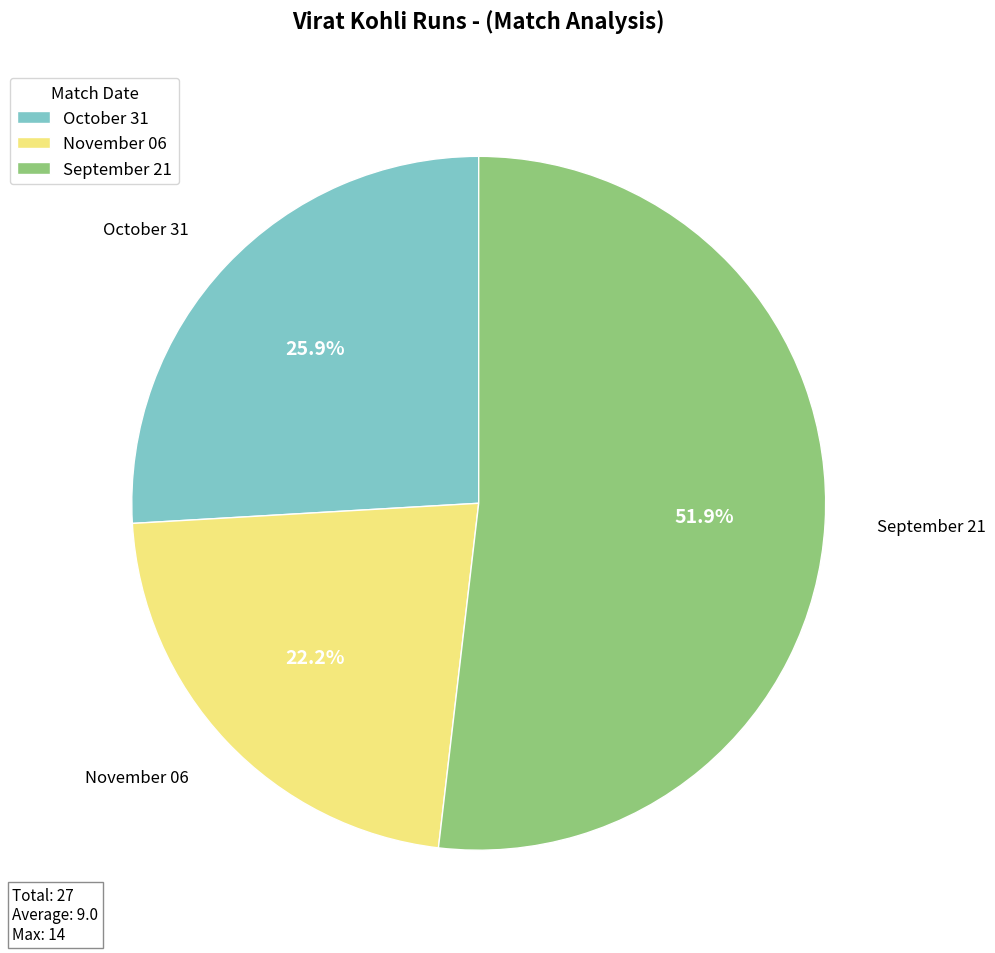

Is it true that October 31 is 36% of the pie?

False